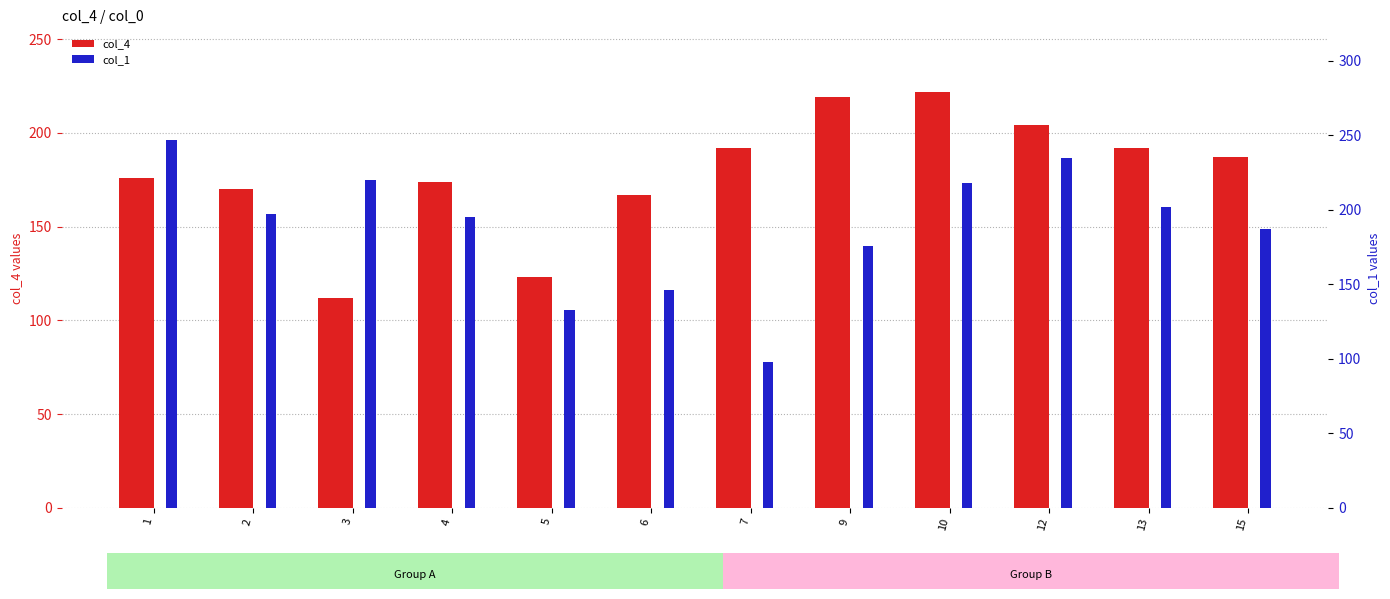

Reading right to left, what are all the values shown in this chart?

col_4: 15=187	13=192	12=204	10=222	9=219	7=192	6=167	5=123	4=174	3=112	2=170	1=176
col_1: 15=187	13=202	12=235	10=218	9=176	7=98	6=146	5=133	4=195	3=220	2=197	1=247